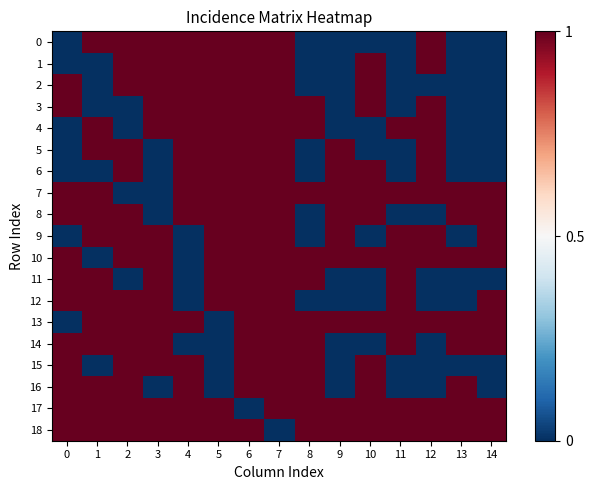

Which has a higher value, 8 or 4?

4